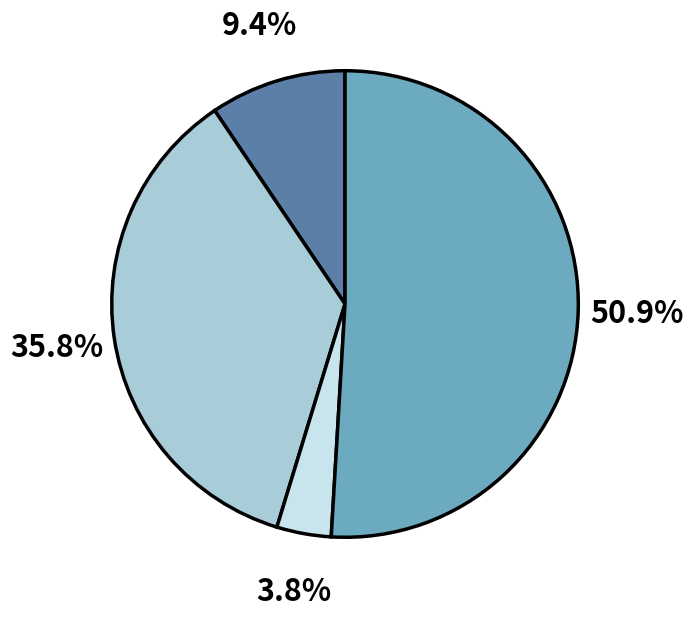

How many segments does this pie chart have?

4